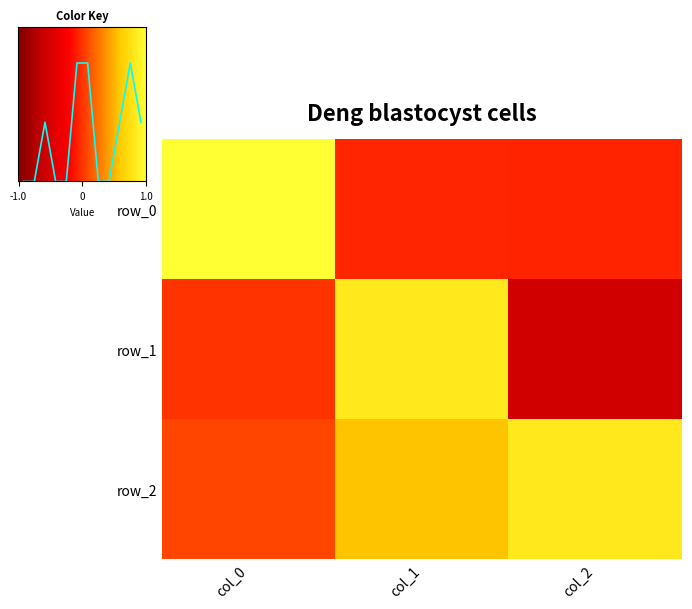

Between col_0 and col_1, which is larger?

col_0